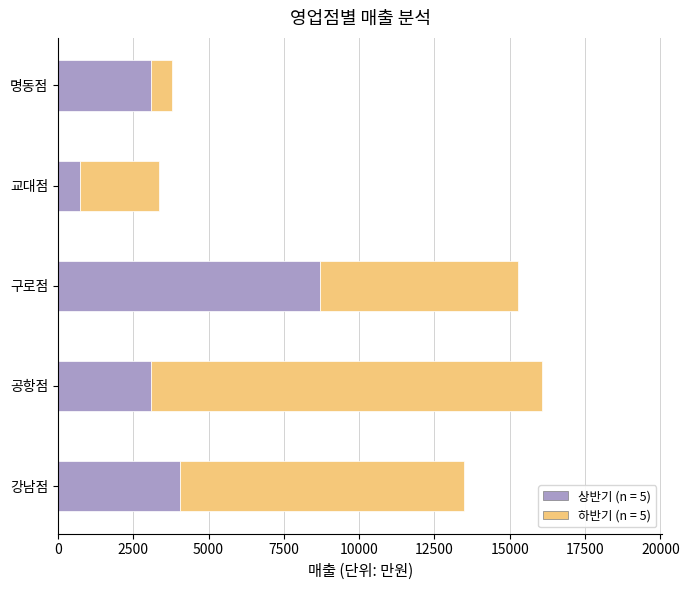

What is the total value across all series at 공항점?

16055